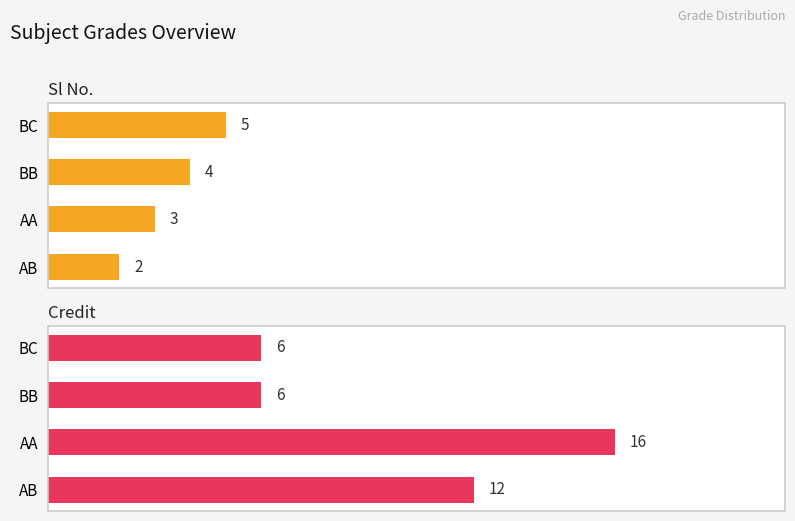

The value of Credit at AA is 11. True or false?

False